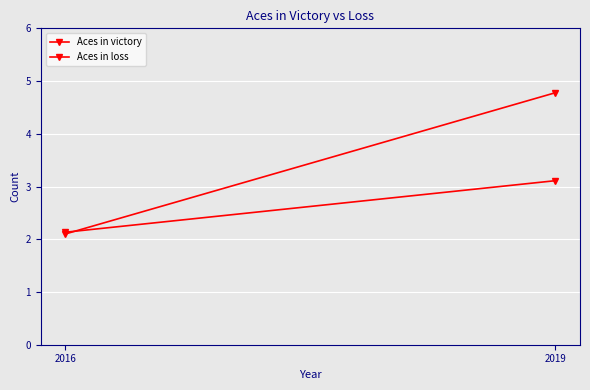

How many distinct data groups are displayed?

2